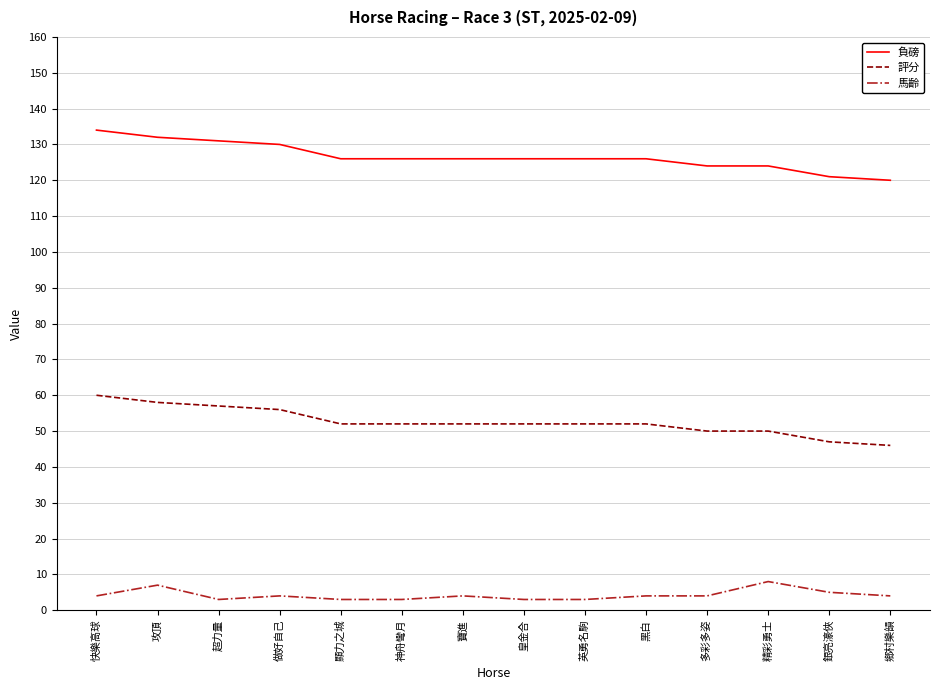

Rank the series by their average value, from lowest to highest.

馬齡, 評分, 負磅